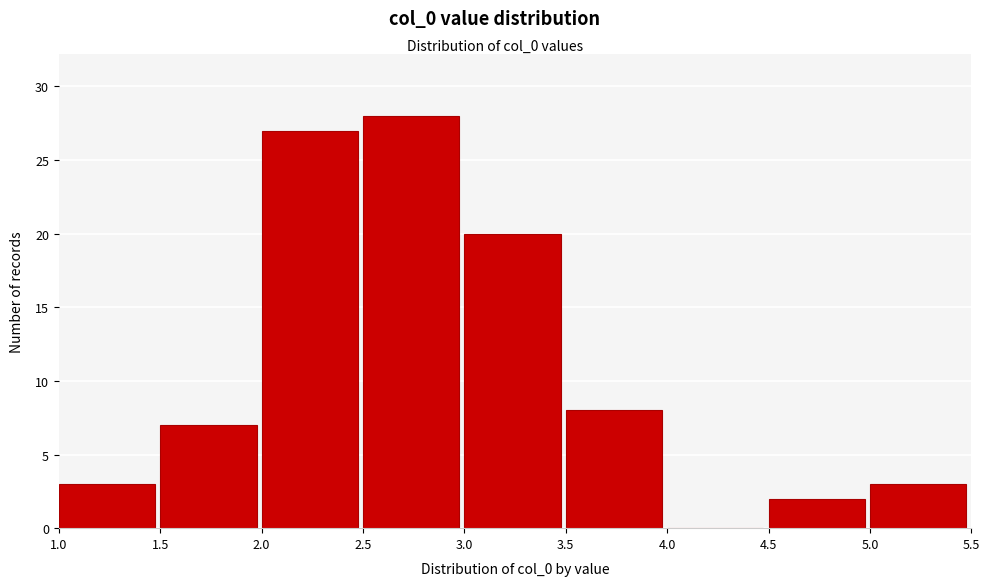

Which range on the x-axis has the tallest bar?

2.5 to 3.0